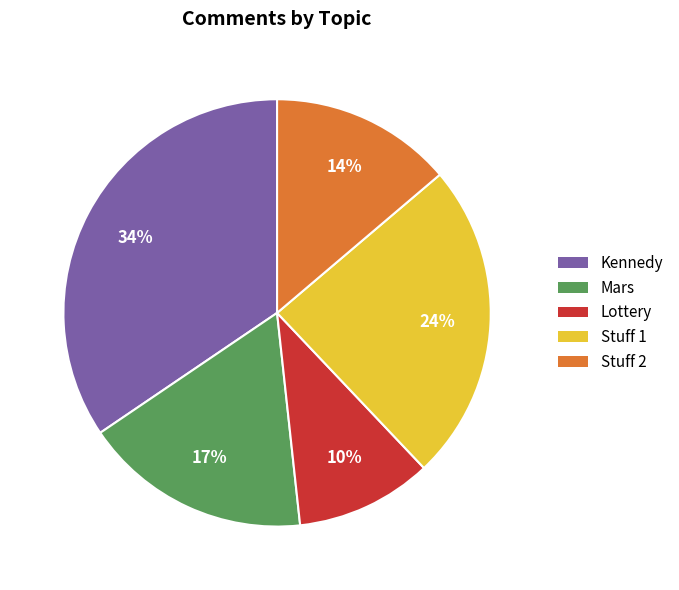

Do Lottery and Mars together represent more than half of the pie?

No